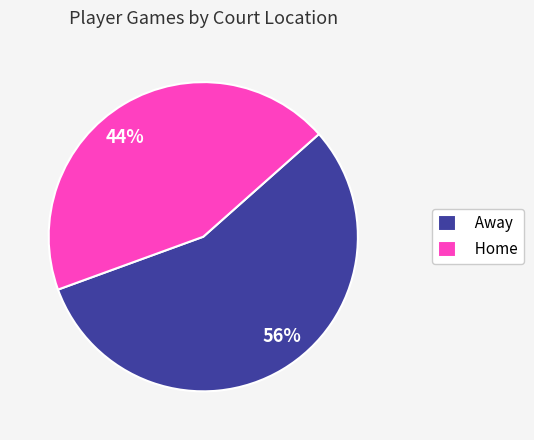

Is there a majority slice in this chart?

Yes